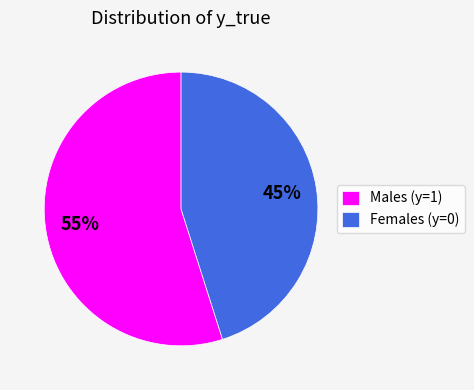

The Males (y=1) slice represents 55% of the pie. True or false?

True